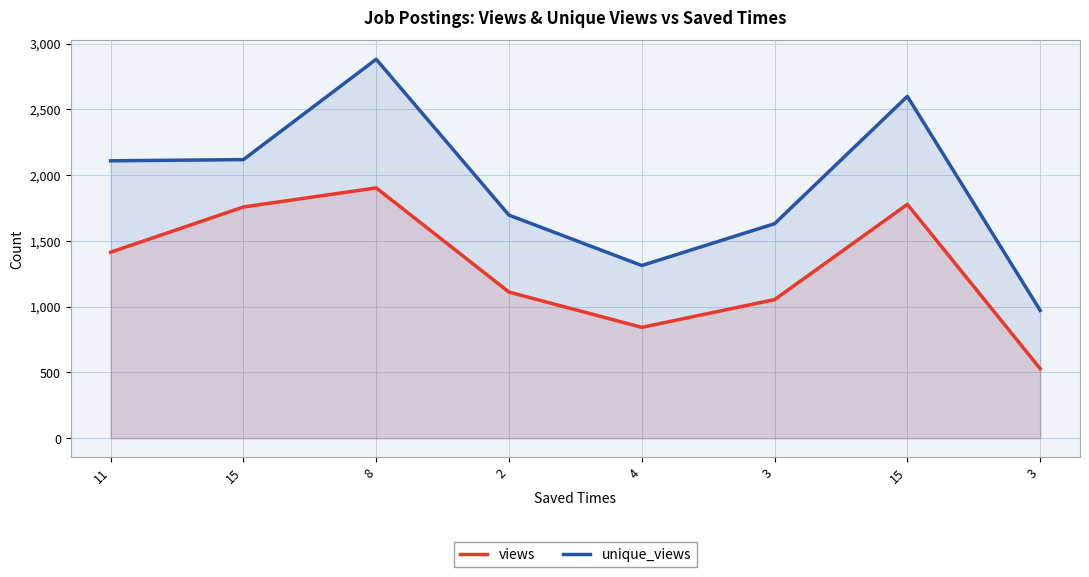

What is the label of the 7th point from the right?

15